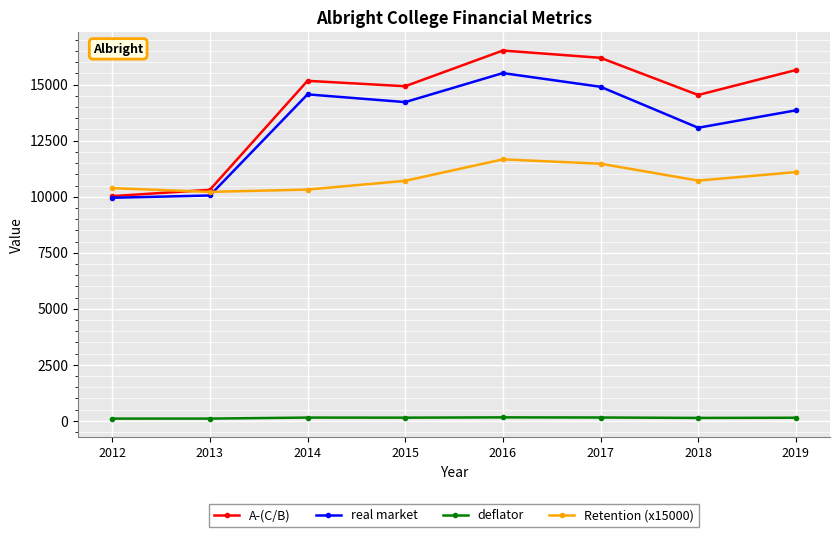

What is the value of the real market point at the 6th from the left?

14905.1